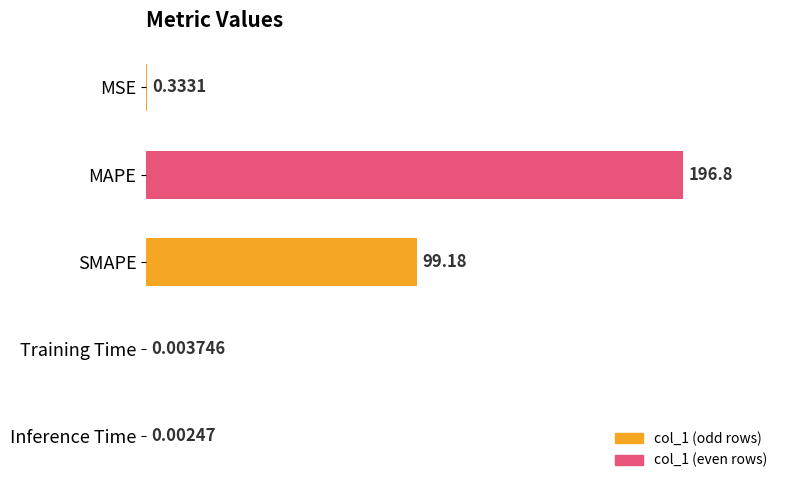

Are the bars horizontal?

Yes